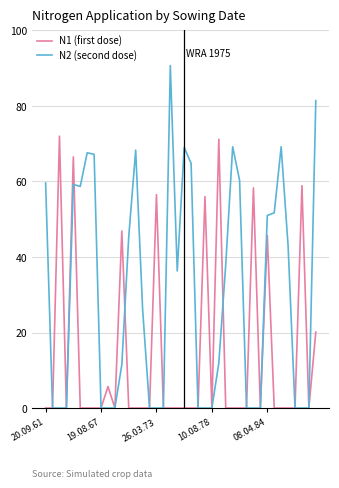

What is the maximum value for N1 (first dose)?

72.0